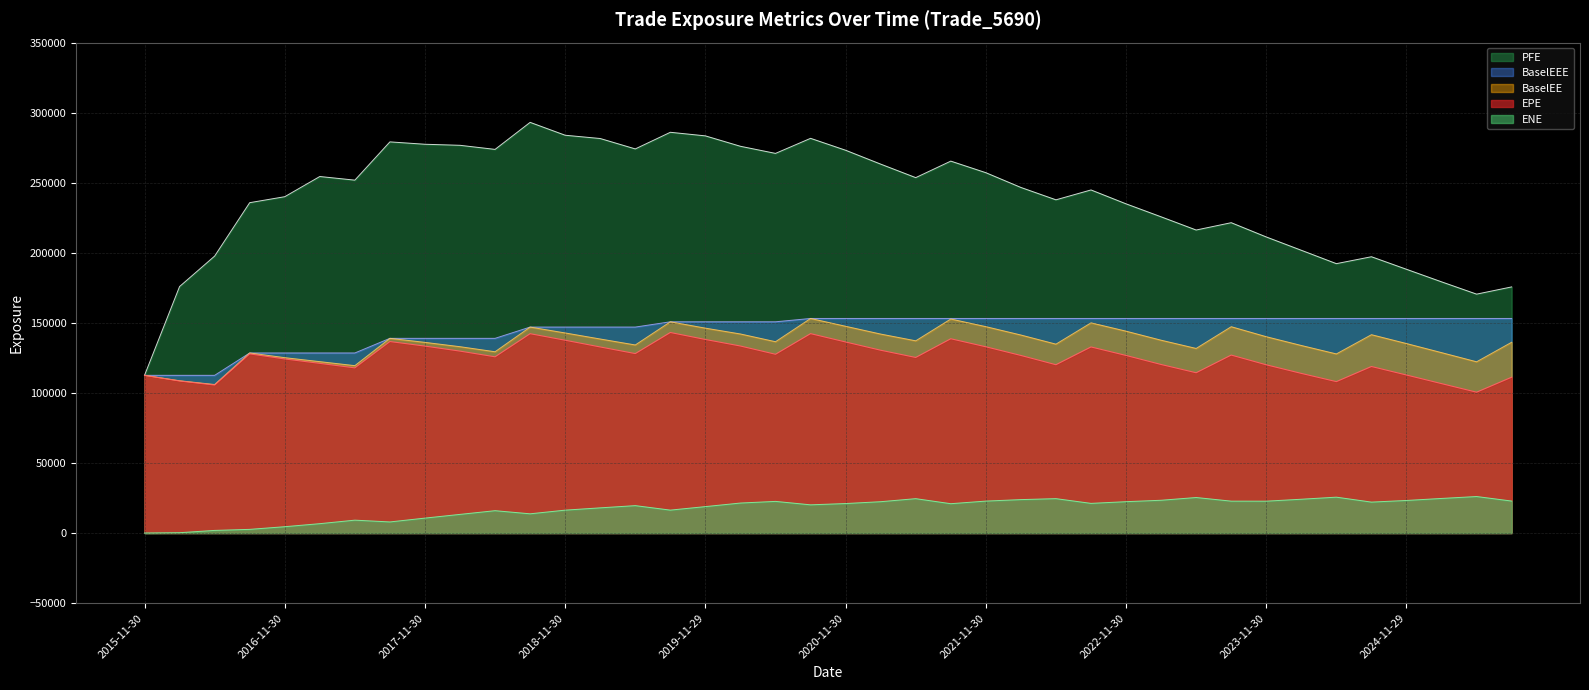

Which has a higher value, 2019-05-31 or 2023-08-31?

2019-05-31